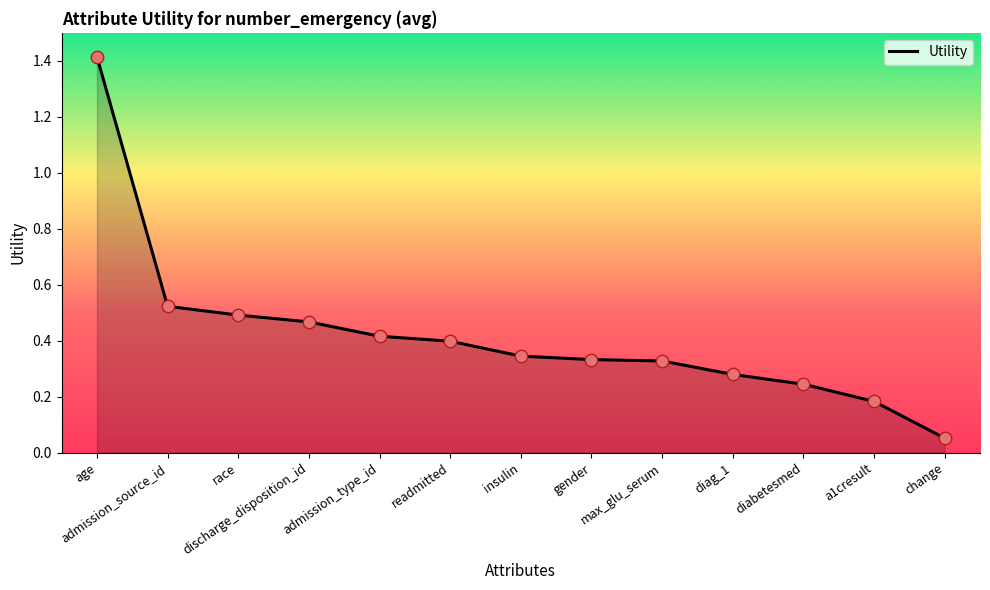

Between diabetesmed and discharge_disposition_id, which is larger?

discharge_disposition_id